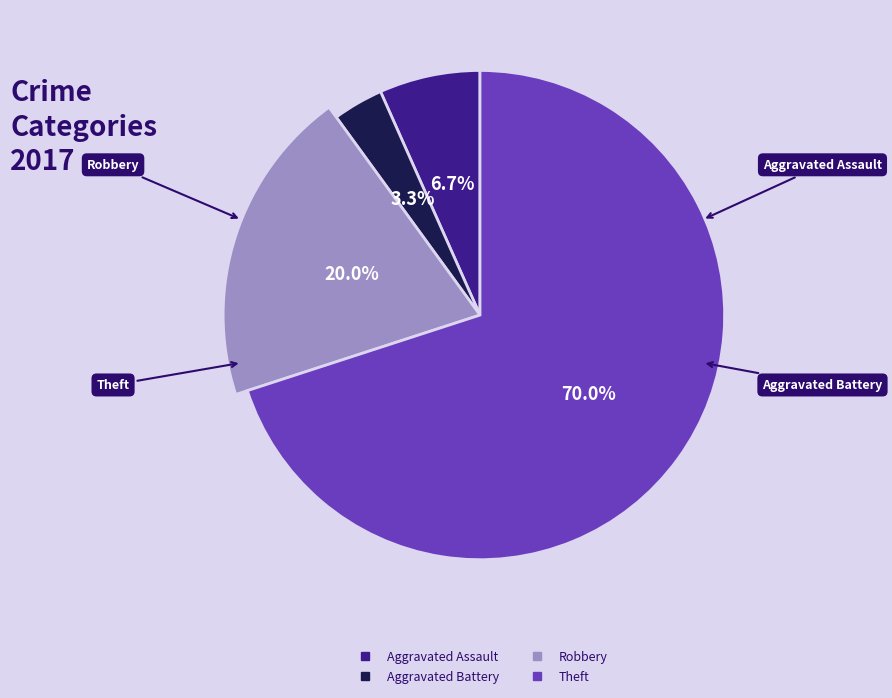

How many segments does this pie chart have?

4